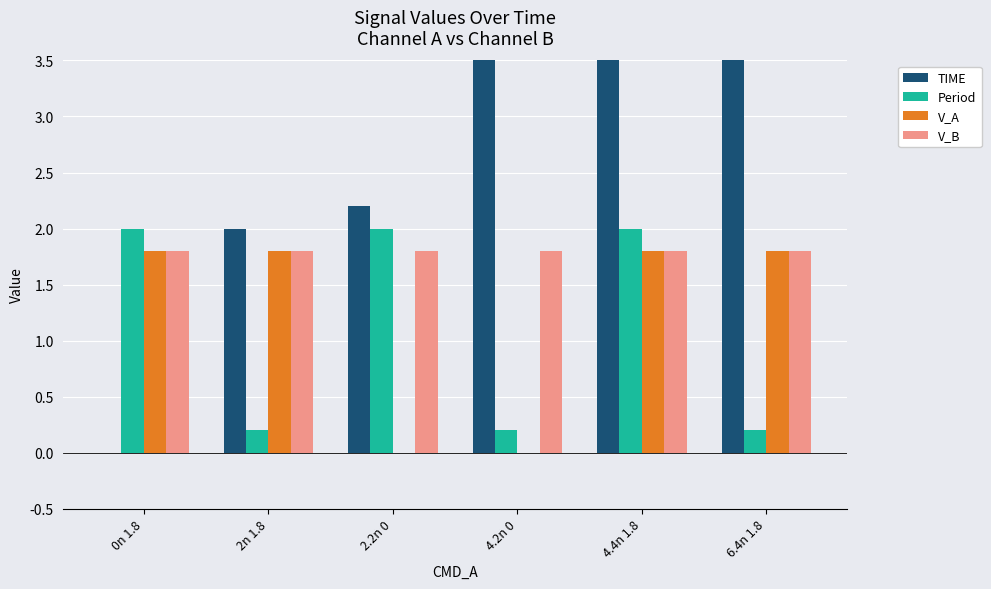

What is the lowest value of the V_B series?

1.8